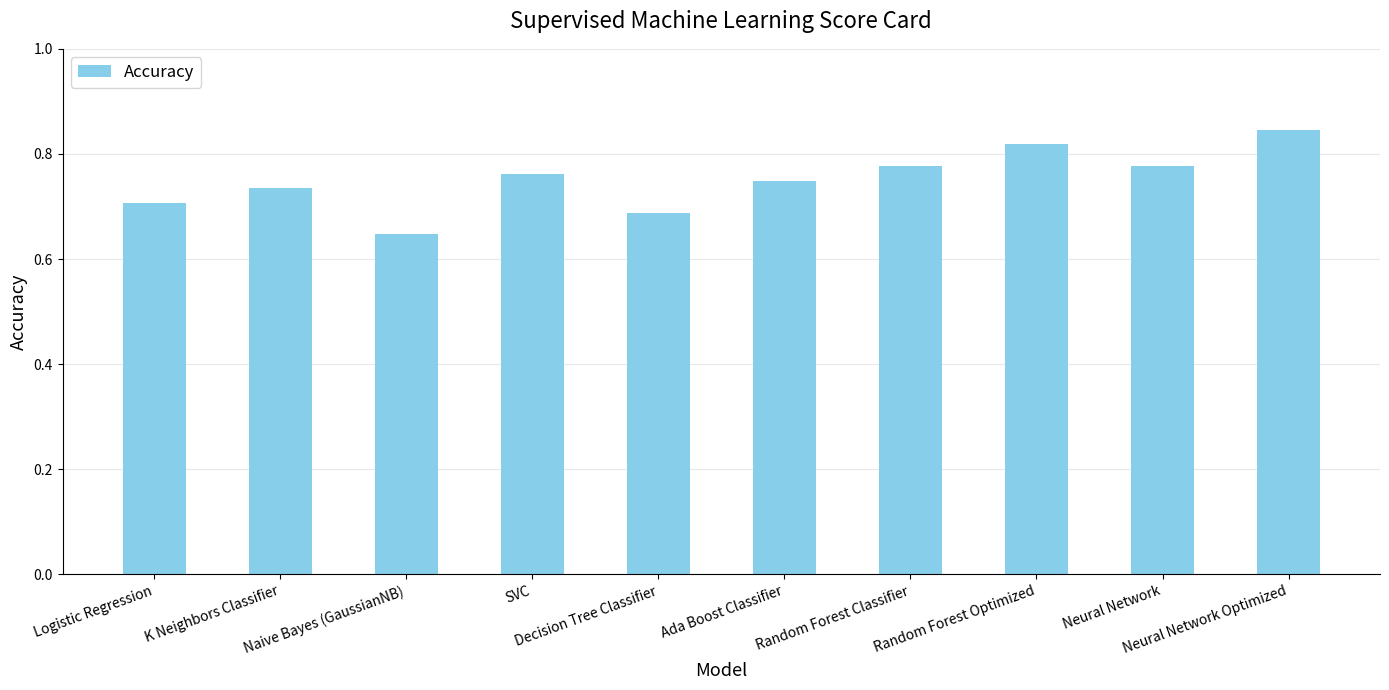

Count the values in the range 0 to 1.

10